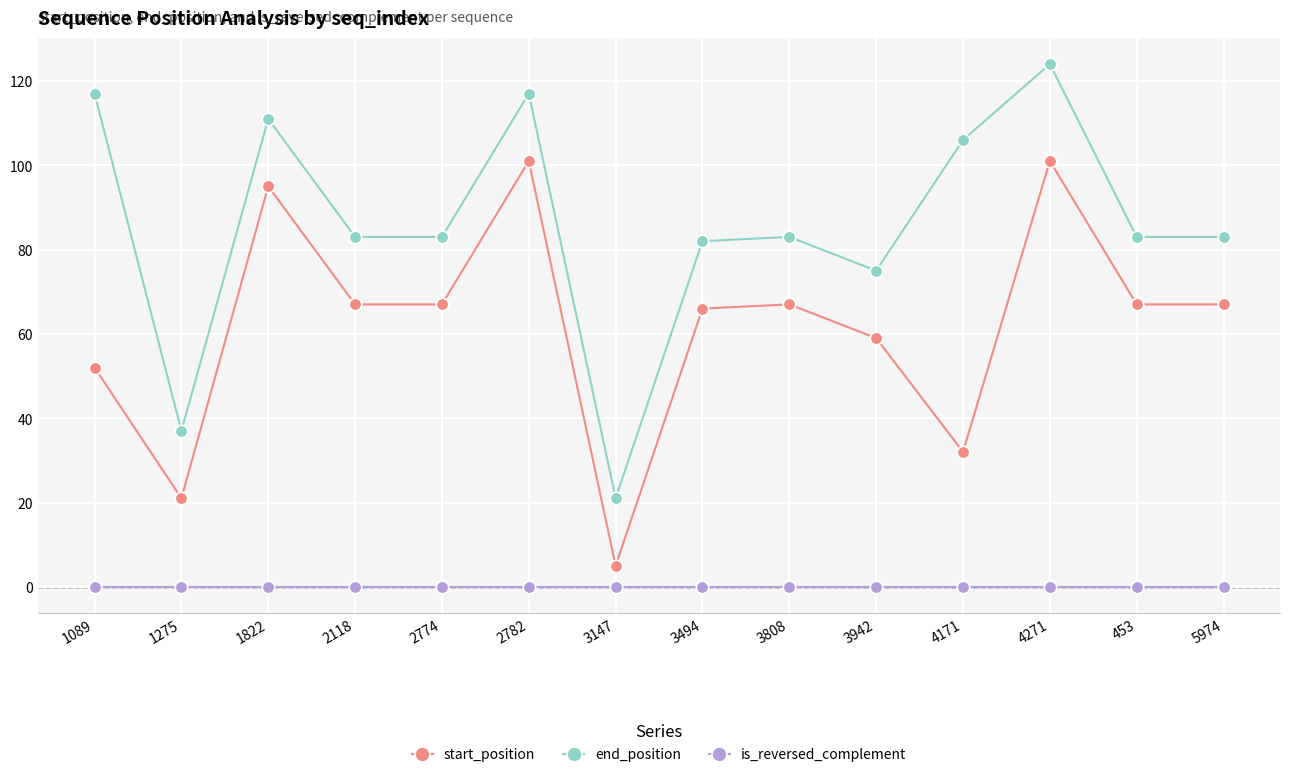

True or false: is_reversed_complement and end_position intersect in this chart.

False